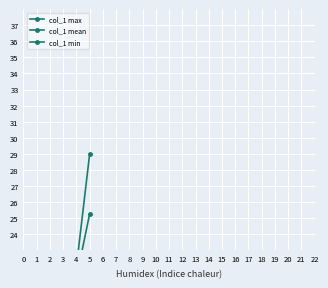

Reading right to left, extract all data points from this chart.

col_1 max: 5=29.0	4=22.0	3=21.0	2=16.0	1=9.0	0=10.0
col_1 mean: 5=25.3	4=21.3	3=16.8	2=11.9	1=8.5	0=6.9
col_1 min: 5=20.0	4=20.0	3=13.0	2=8.0	1=8.0	0=0.0